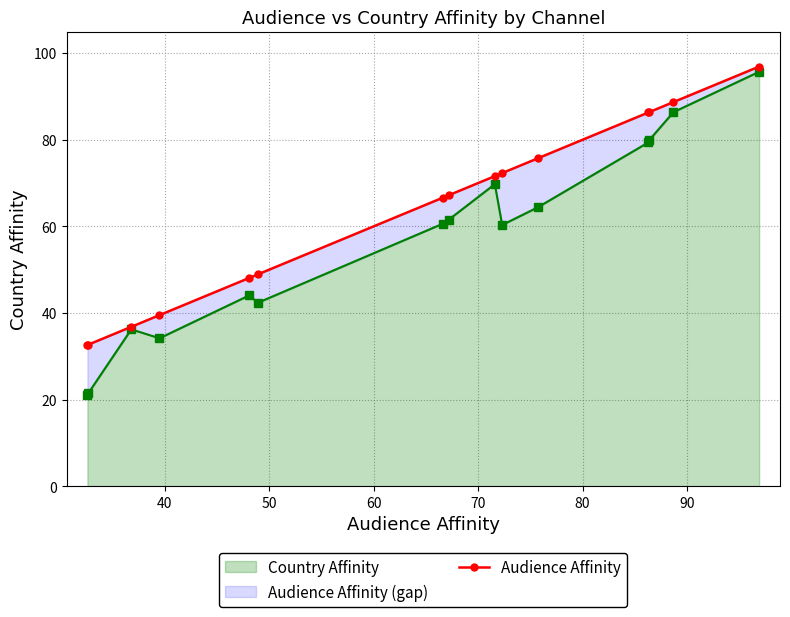

What is the lowest value of the Country Affinity series?

21.0